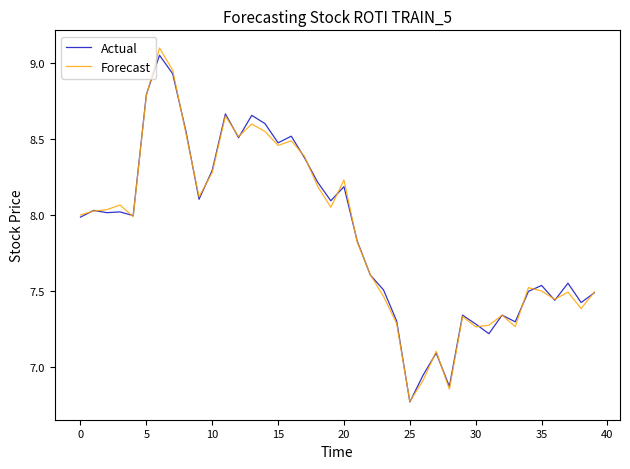

Which series has the widest spread of values?

Forecast